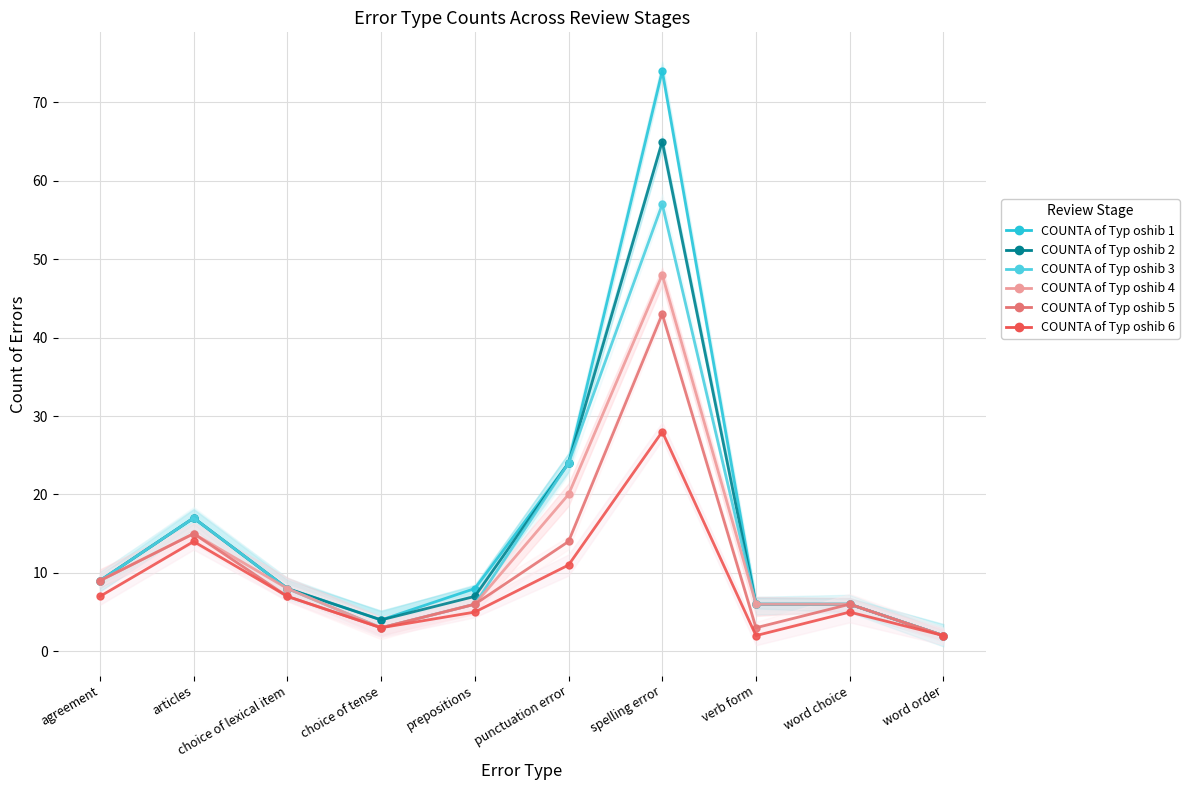

What is the minimum value shown in the chart?

2